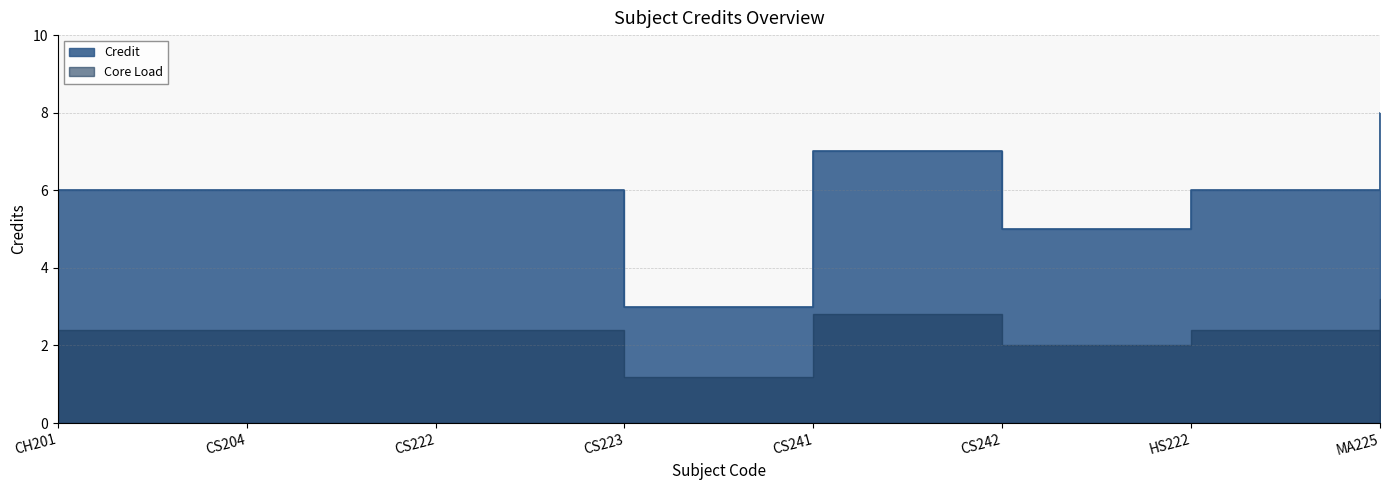

What is the maximum value shown in the chart?

8